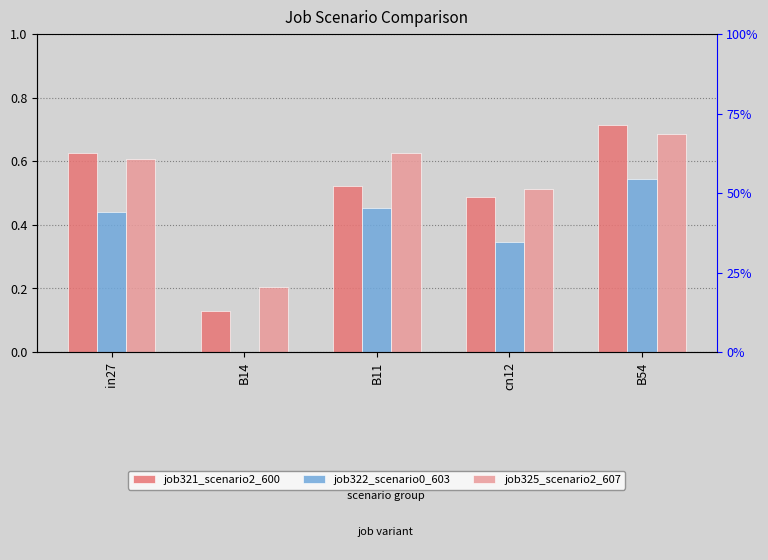

What are all the series names shown in the legend?

job321_scenario2_600, job322_scenario0_603, job325_scenario2_607